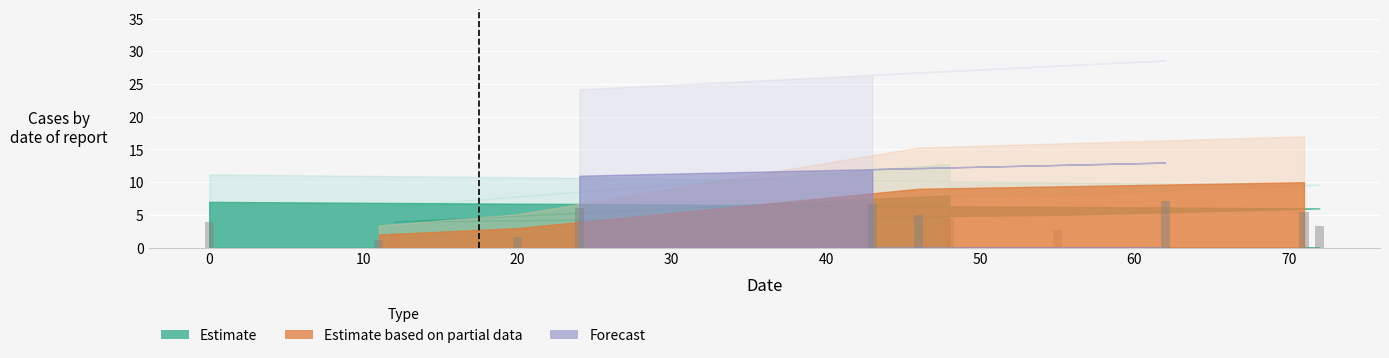

List the labels in order of value, smallest first.

11, 20, 12, 55, 72, 0, 48, 46, 71, 24, 43, 62